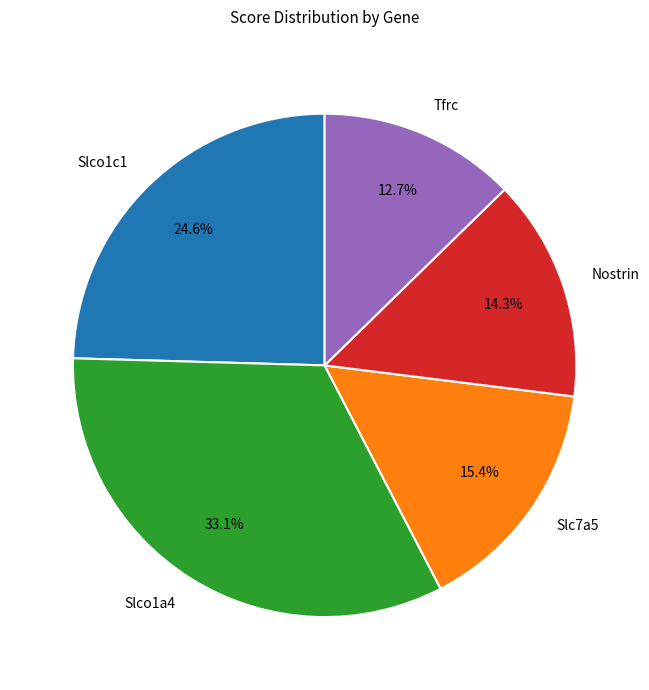

How many slices are in this pie chart?

5